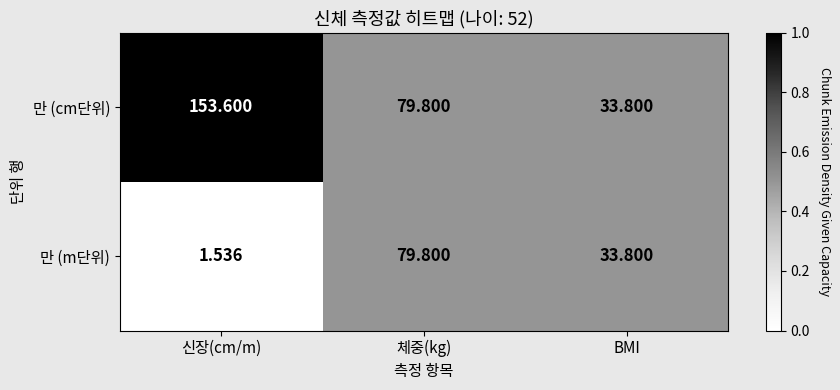

At which label is 만 (m단위) closest to 40?

BMI